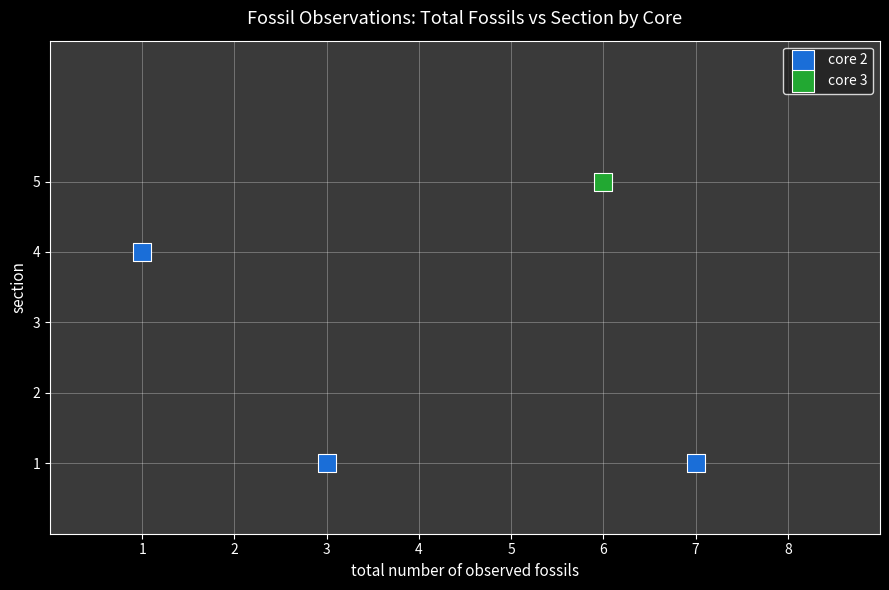

What are all the series names shown in the legend?

core 2, core 3